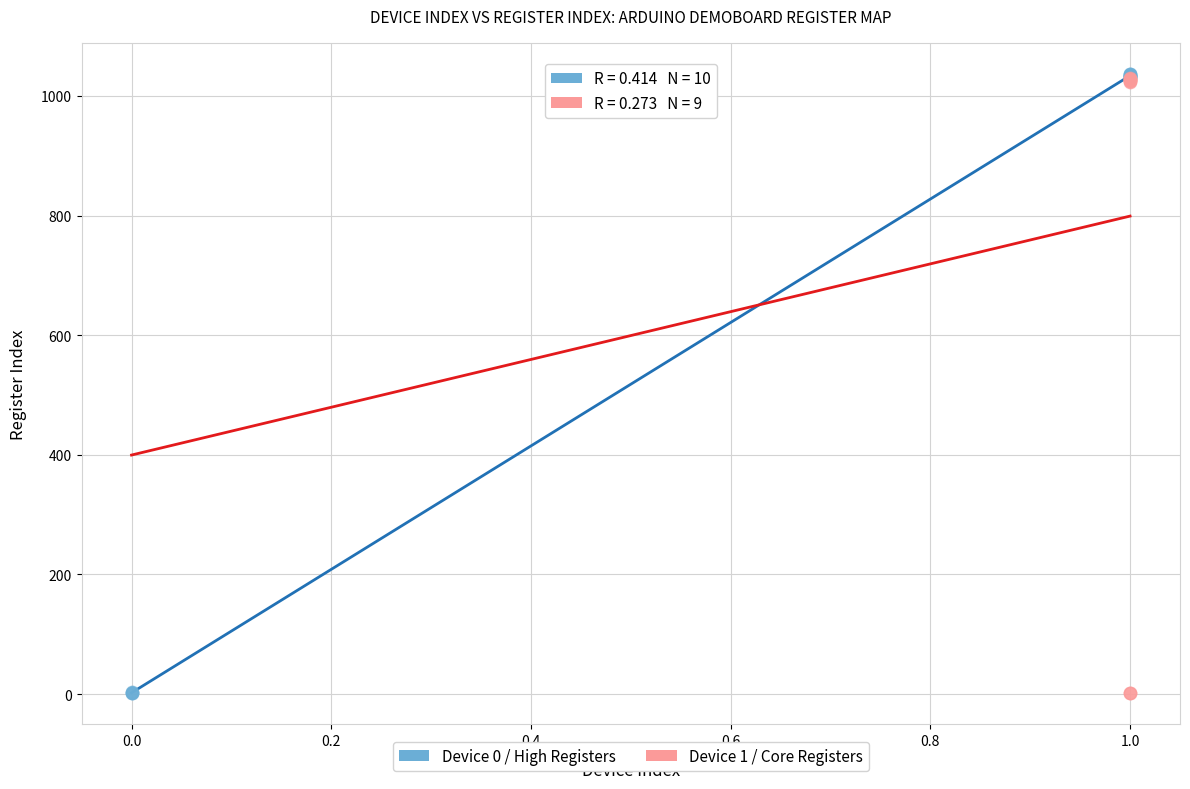

Which series has the widest spread of Y values?

Device 0 / High Registers